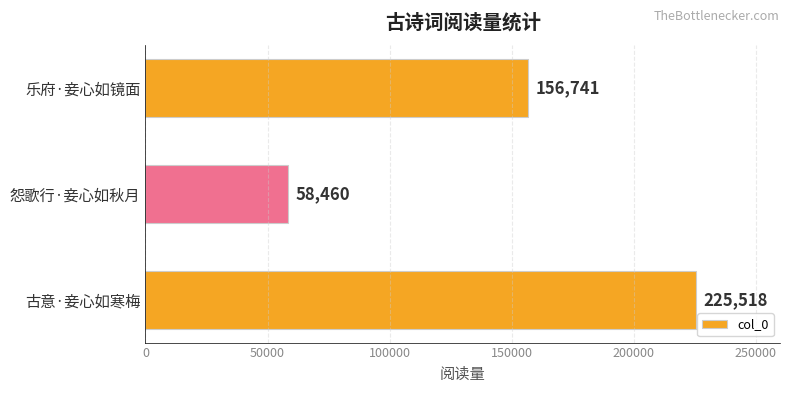

Count the number of data series in this chart.

1